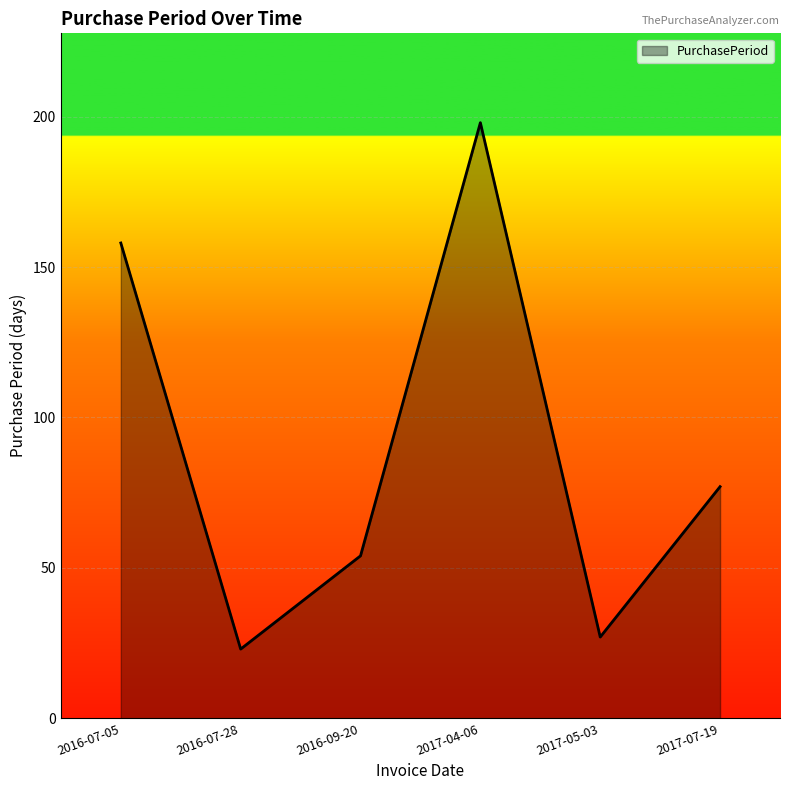

What is the greatest value displayed?

198